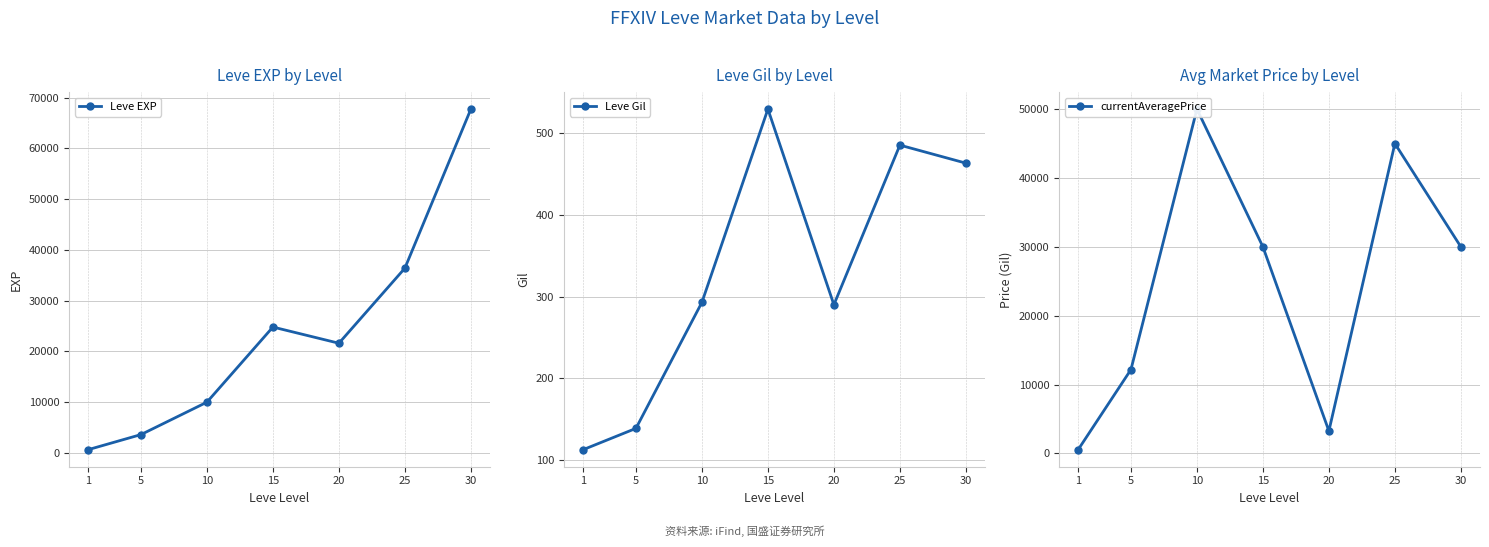

What is the sum of the Leve EXP values at 10 and 15?

34780